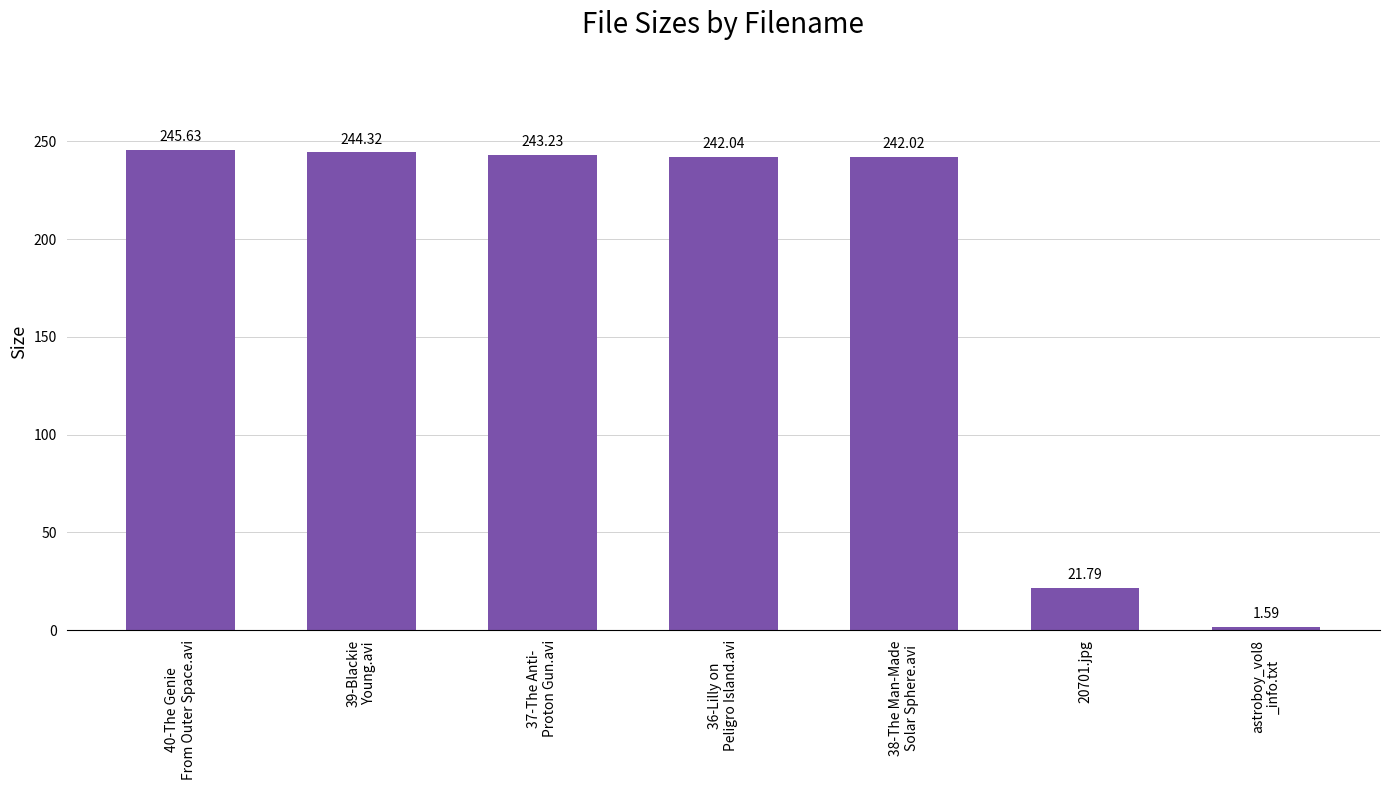

At which category does the chart reach its peak across all series?

40-The Genie
From Outer Space.avi